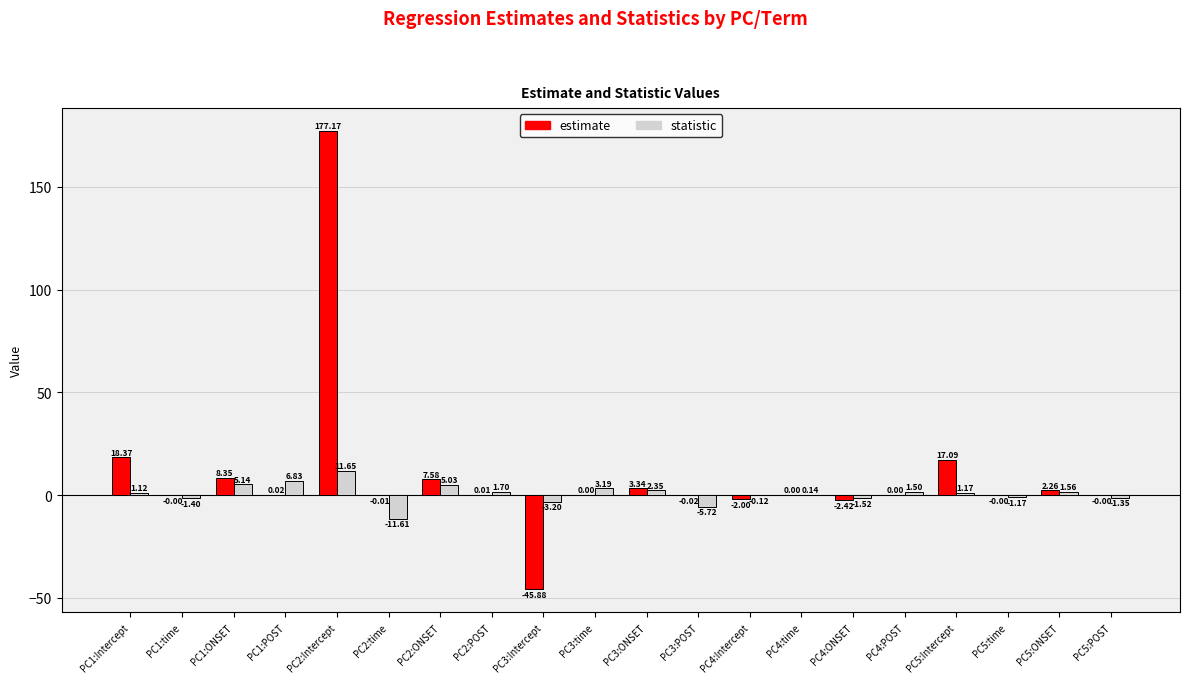

What is the sum of all statistic values?

15.3